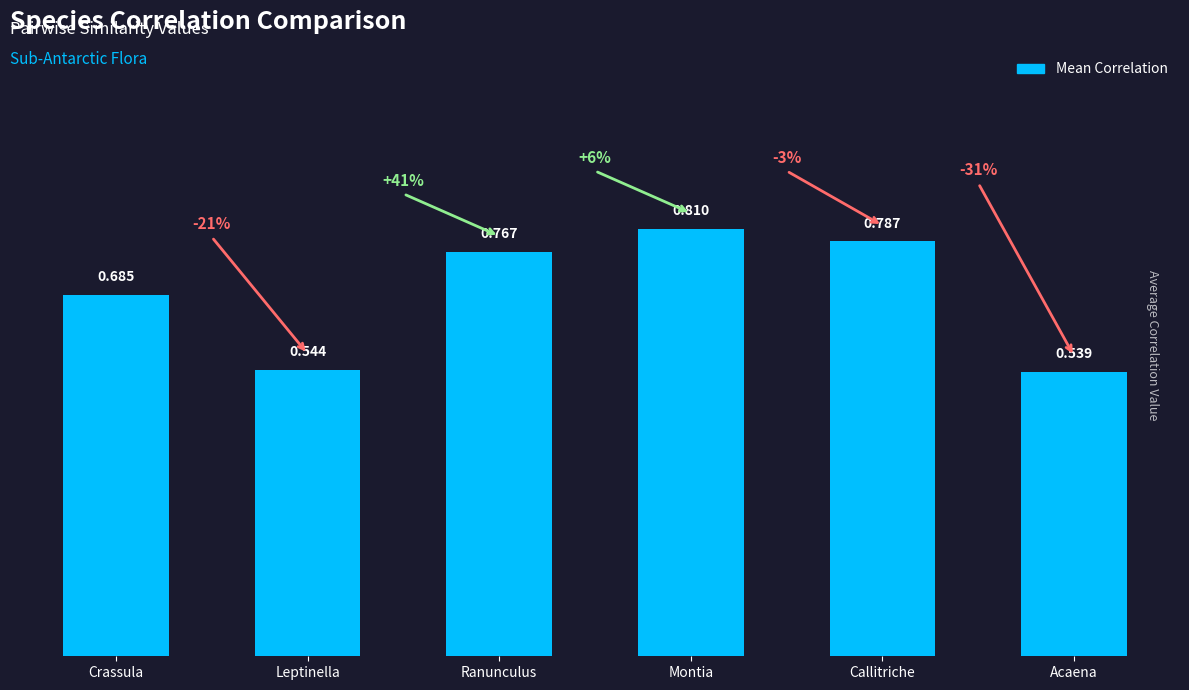

Rank the categories by value from lowest to highest.

Acaena, Leptinella, Crassula, Ranunculus, Callitriche, Montia